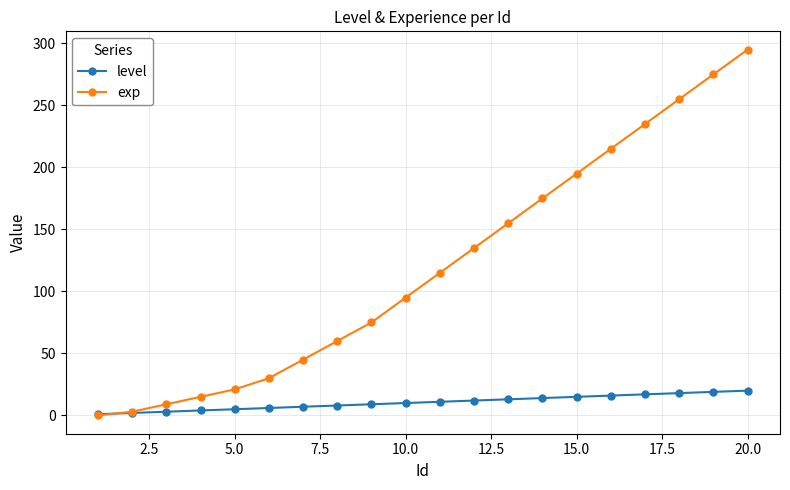

True or false: exp has more than 2 interior local peaks.

False